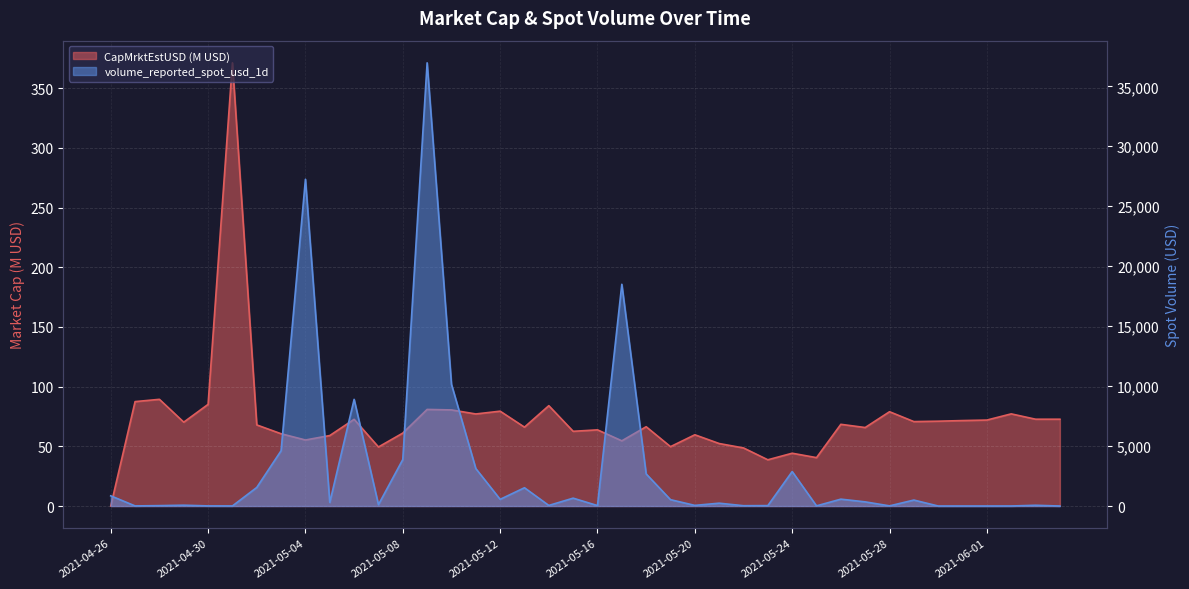

What is the difference between the volume_reported_spot_usd_1d values at 2021-05-14 and 2021-05-17?

18443.9